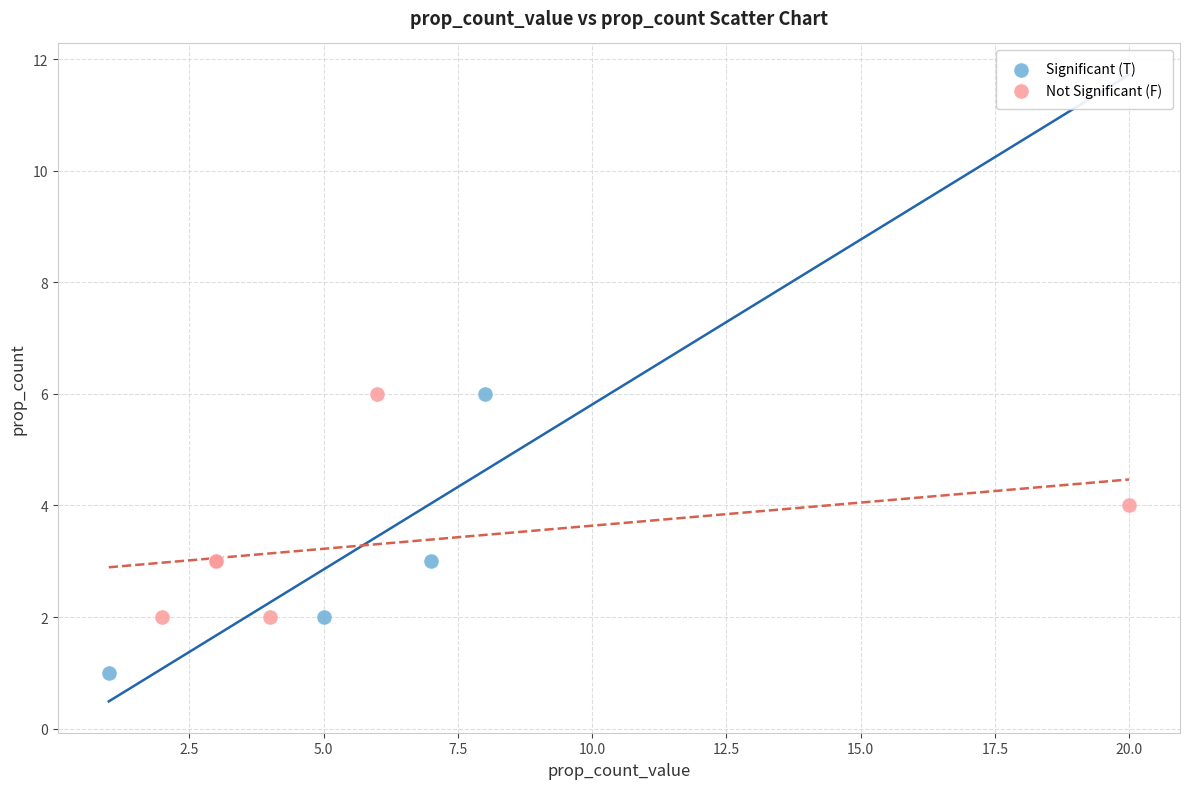

Which series has the largest Y range (max minus min)?

Significant (T)